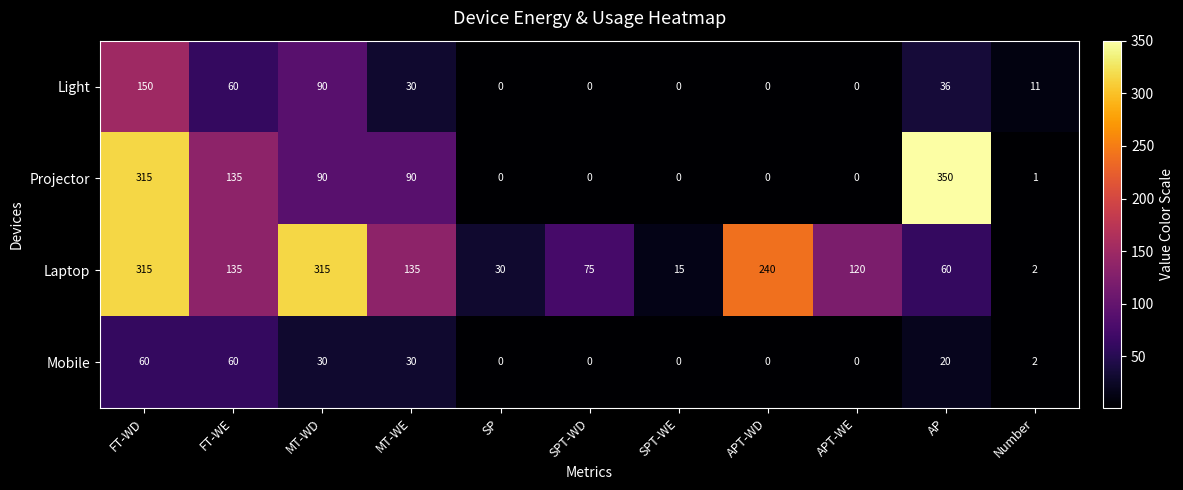

What is the spread (max minus min) of values at MT-WE?

105